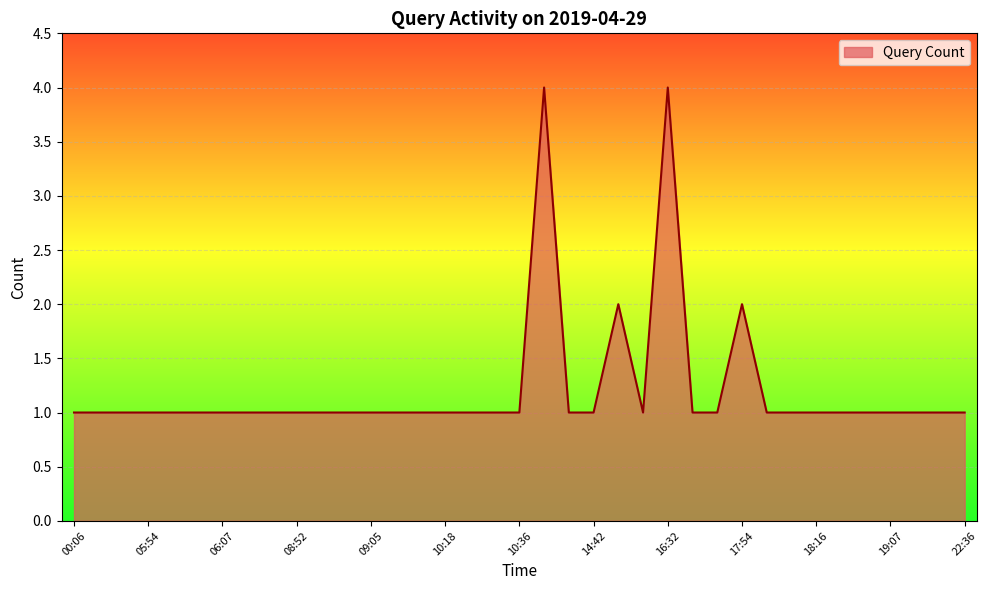

What is the sum of all values?

45